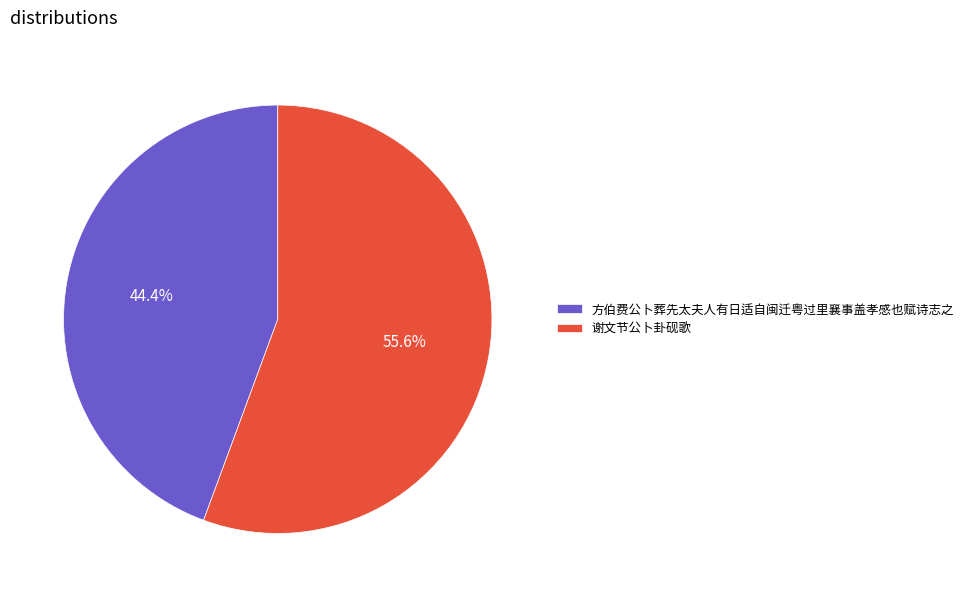

Which category has the biggest portion of the pie?

谢文节公卜卦砚歌